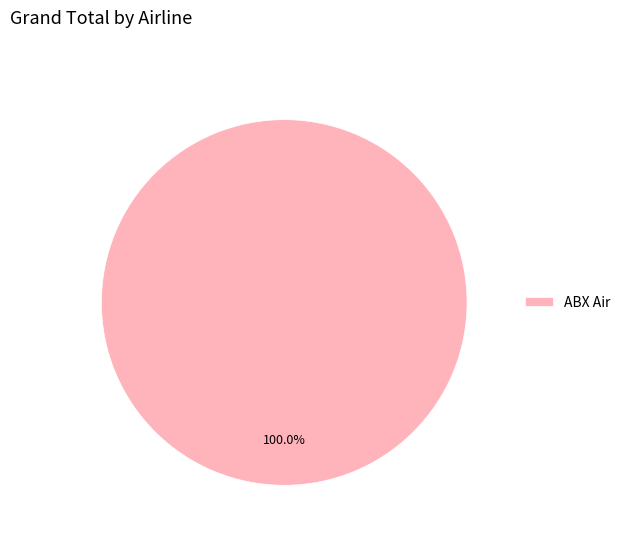

Does ABX Air represent more than half of the total?

Yes